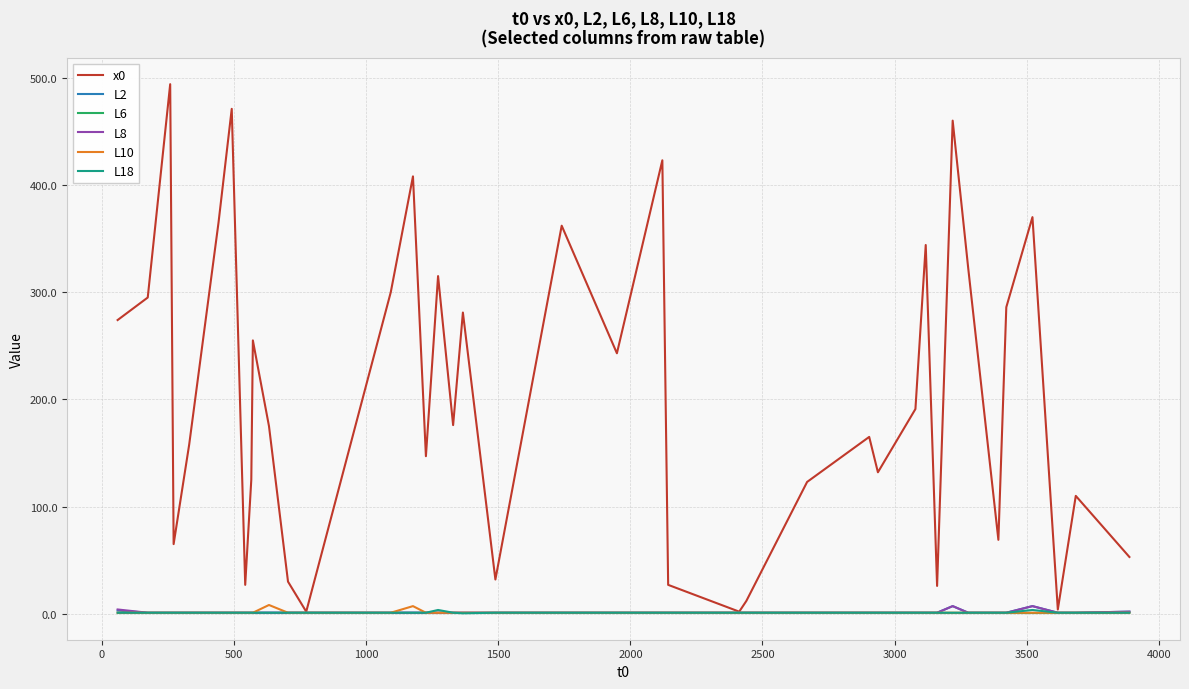

What is the highest value of the x0 series?

494.0